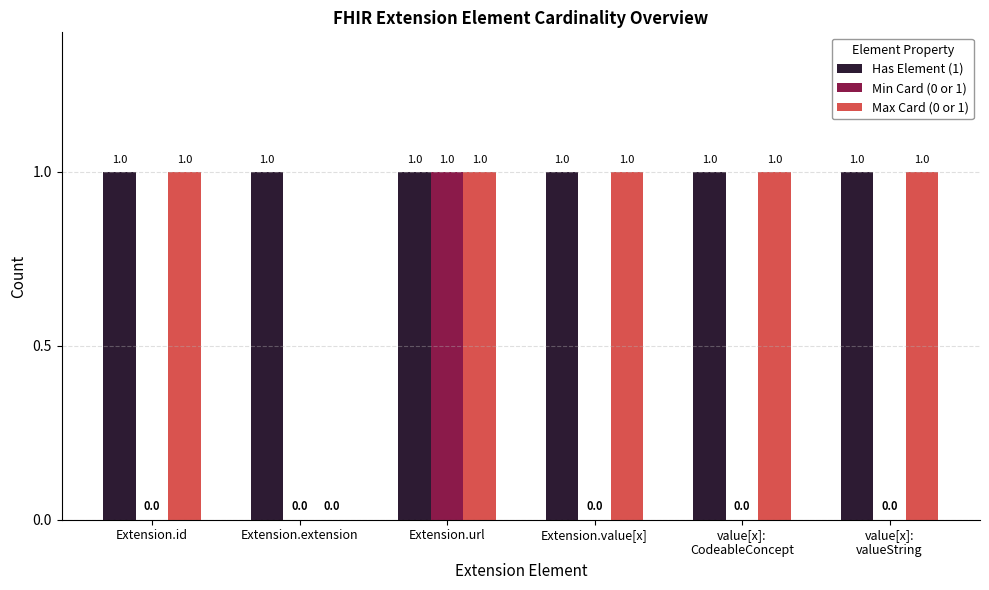

Which series has the largest total across all categories?

Has Element (1)